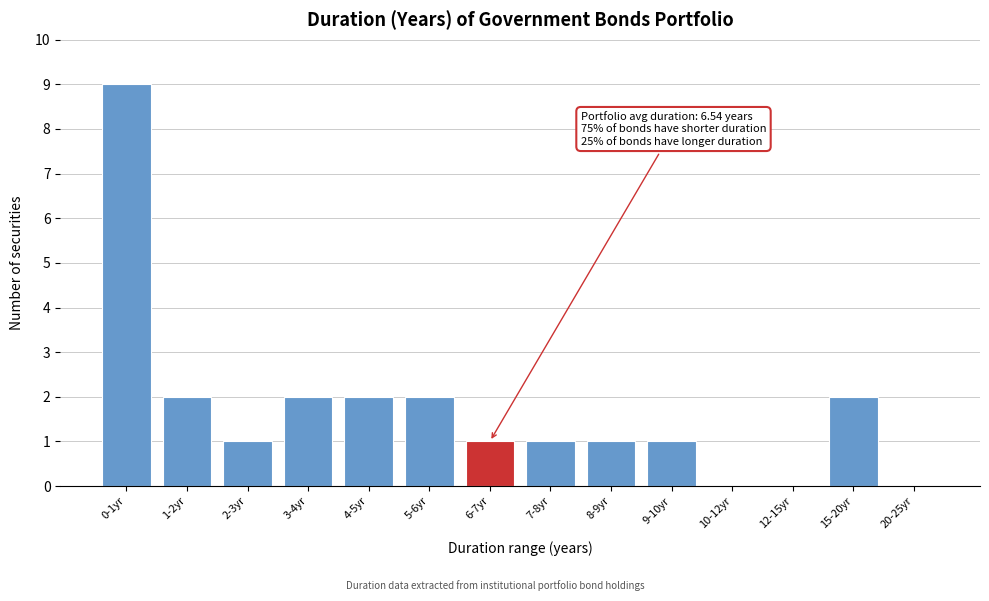

Reading right to left, list all the values displayed in this chart.

20-25yr=0	15-20yr=2	12-15yr=0	10-12yr=0	9-10yr=1	8-9yr=1	7-8yr=1	6-7yr=1	5-6yr=2	4-5yr=2	3-4yr=2	2-3yr=1	1-2yr=2	0-1yr=9